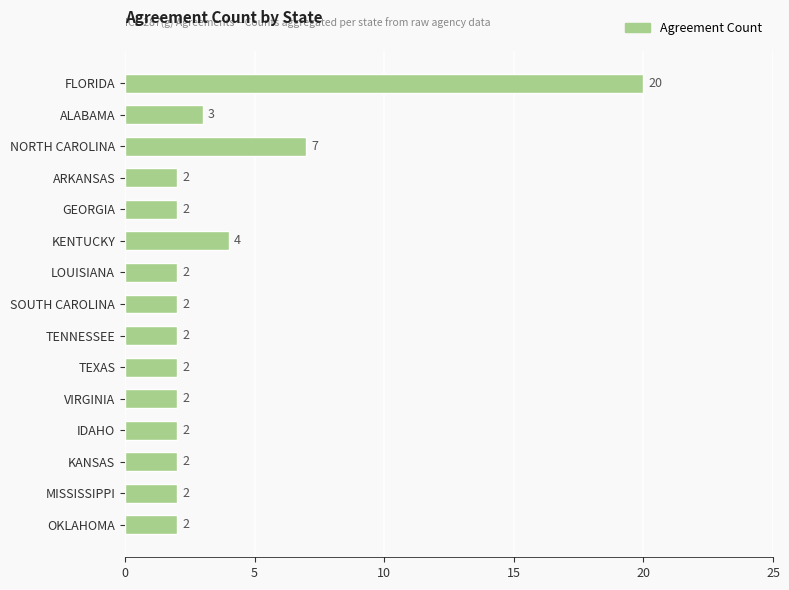

Reading bottom to top, extract all data points from this chart.

2	2	2	2	2	2	2	2	2	4	2	2	7	3	20